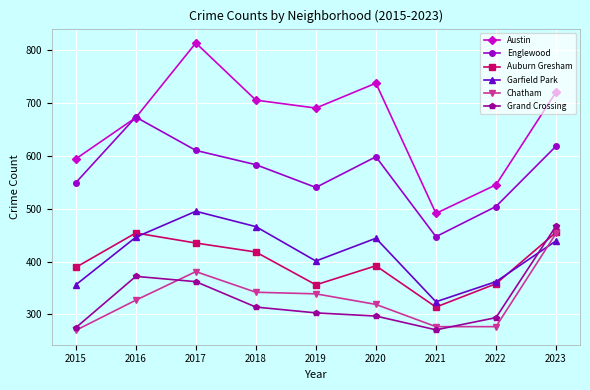

At how many categories does at least one series exceed 613?

6